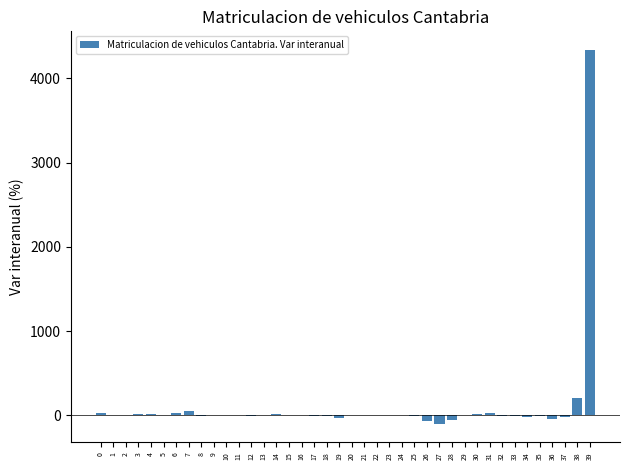

What is the sum of all values?

4486.7